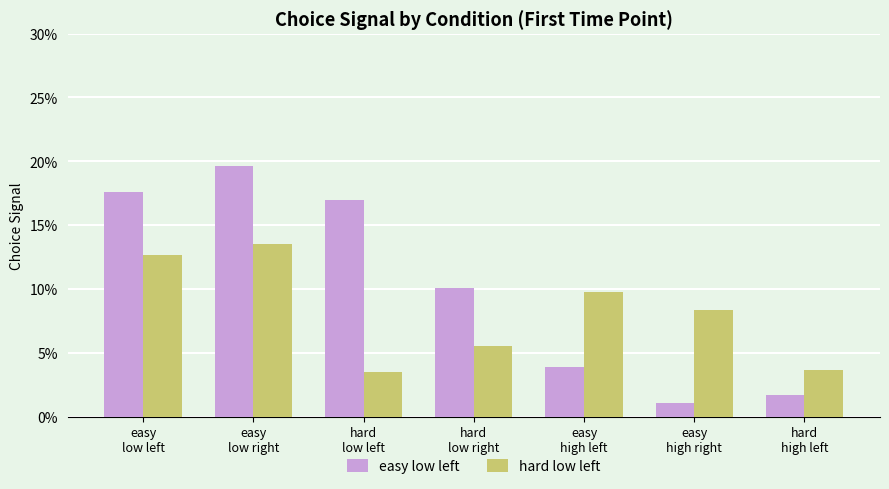

At which category is the sum across all series the highest?

easy
low right